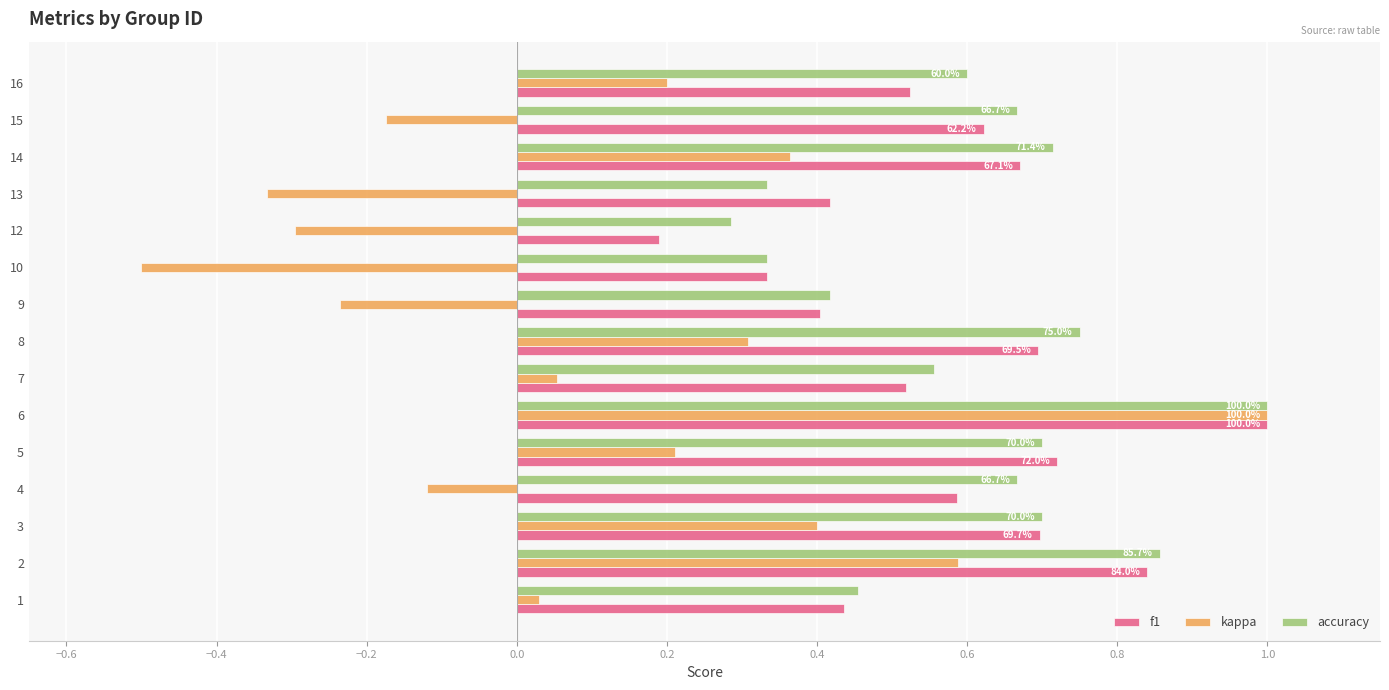

Where is kappa nearest to the value 0?

1